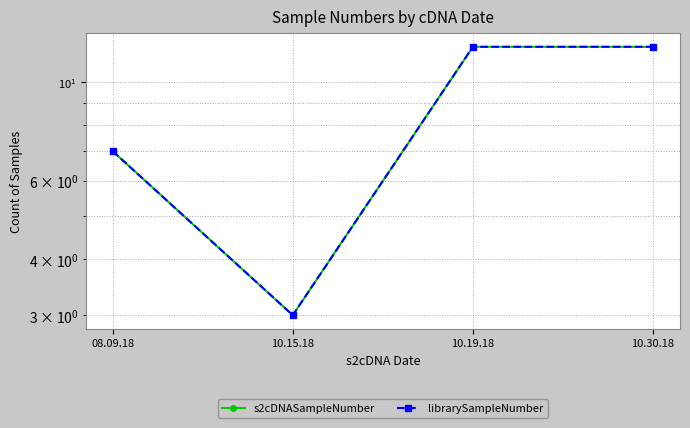

Which category has the highest value across all series?

10.19.18